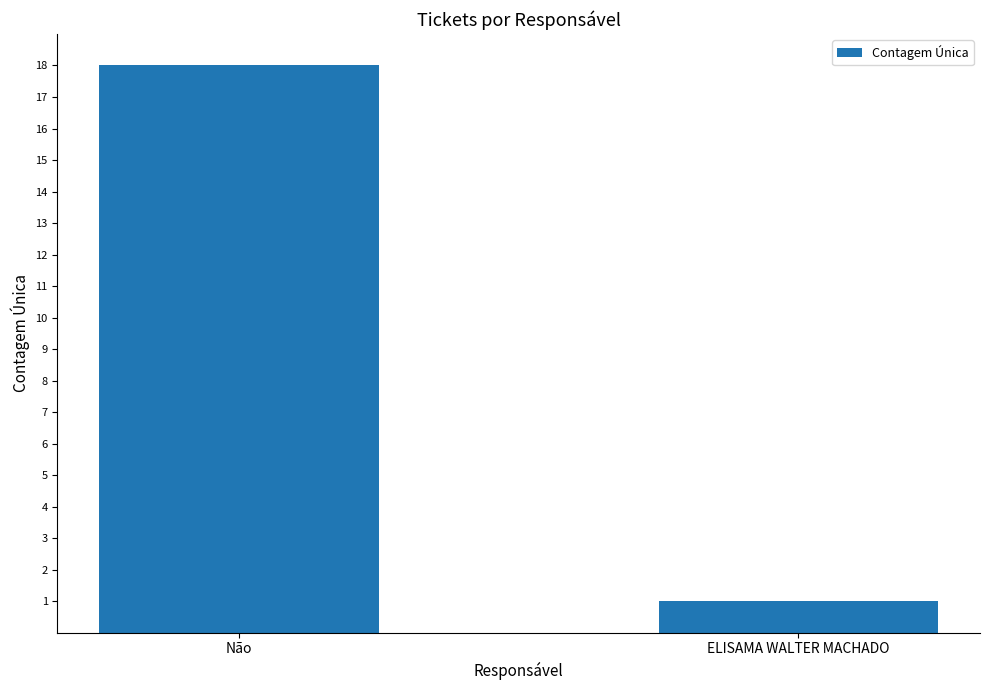

What is the average value?

10